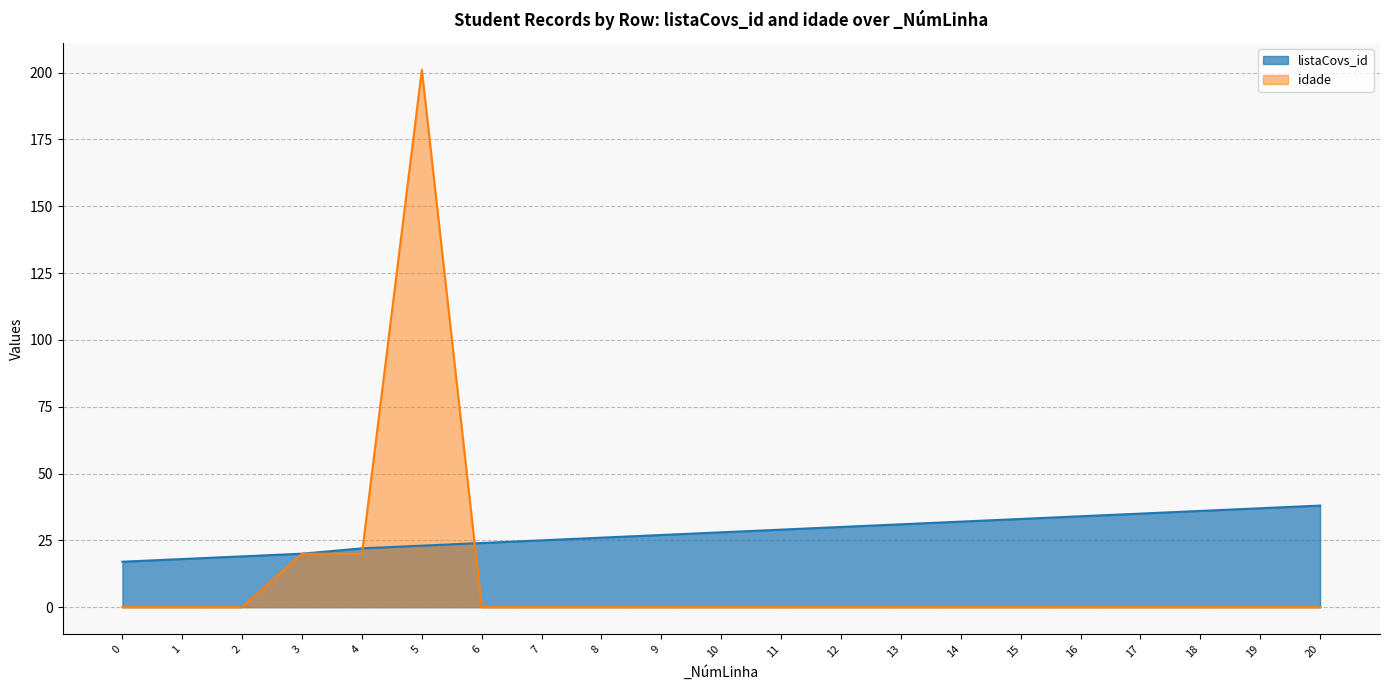

At which label is idade closest to 100?

3